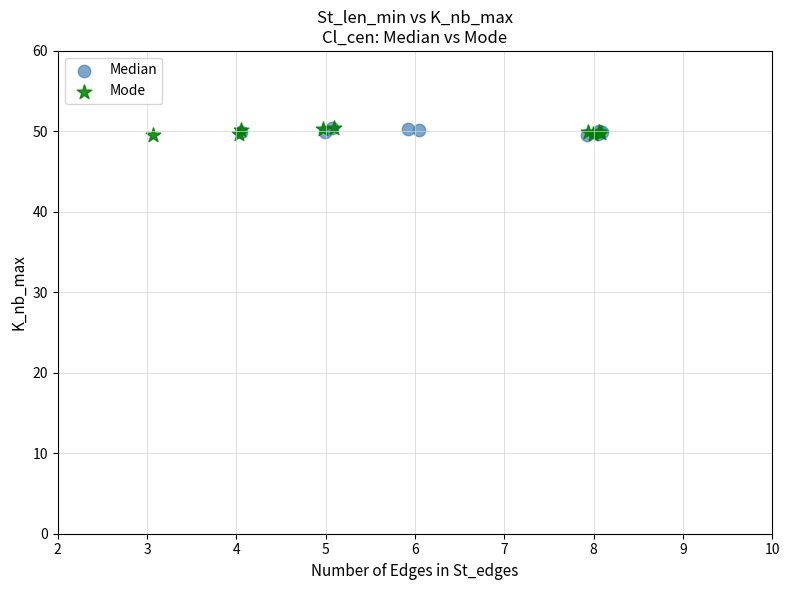

What are all the series names shown in the legend?

Median, Mode